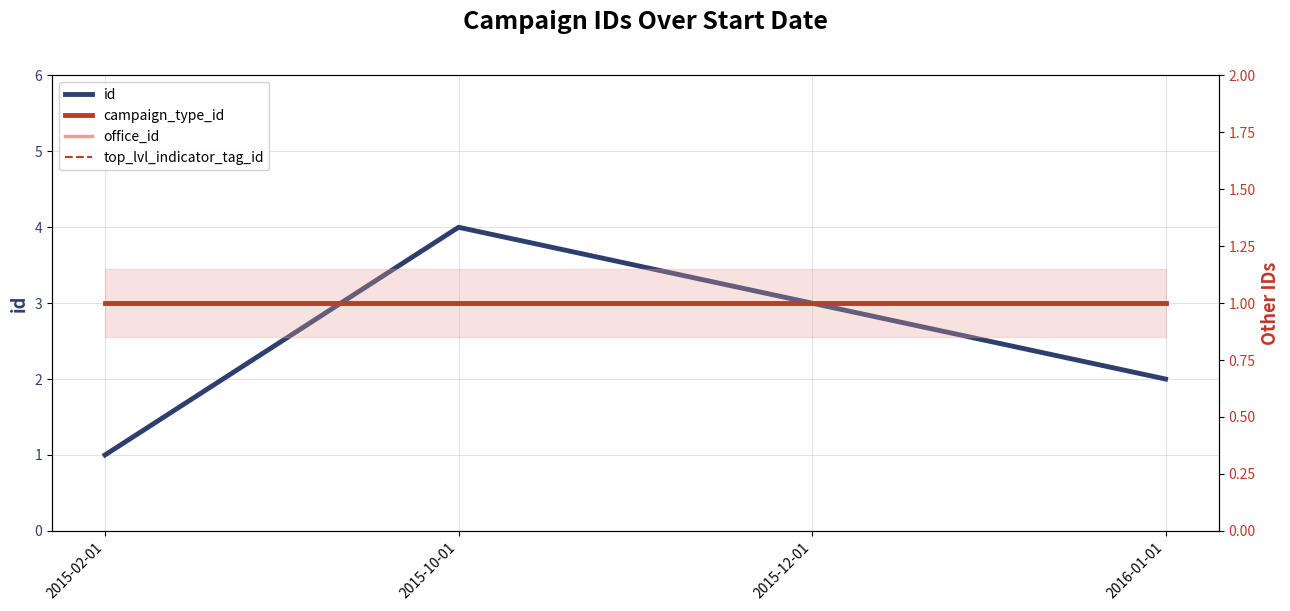

At which category is the sum across all series the highest?

2015-10-01